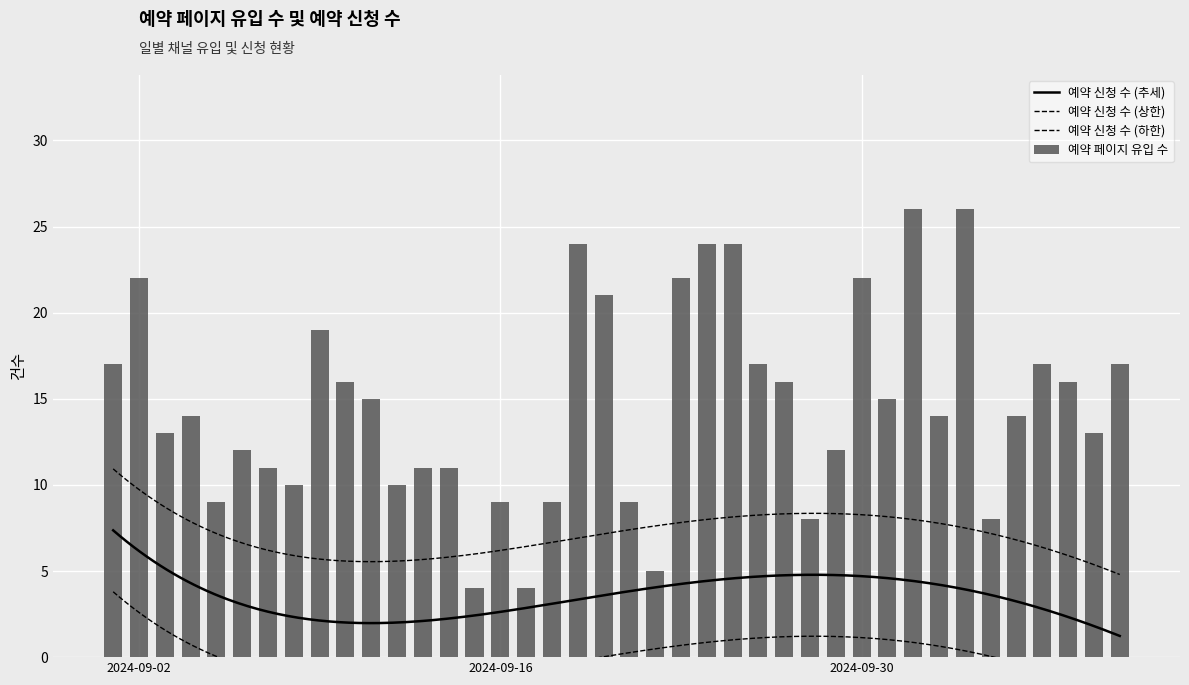

What is the label of the 24th bar from the left?

2024-09-24